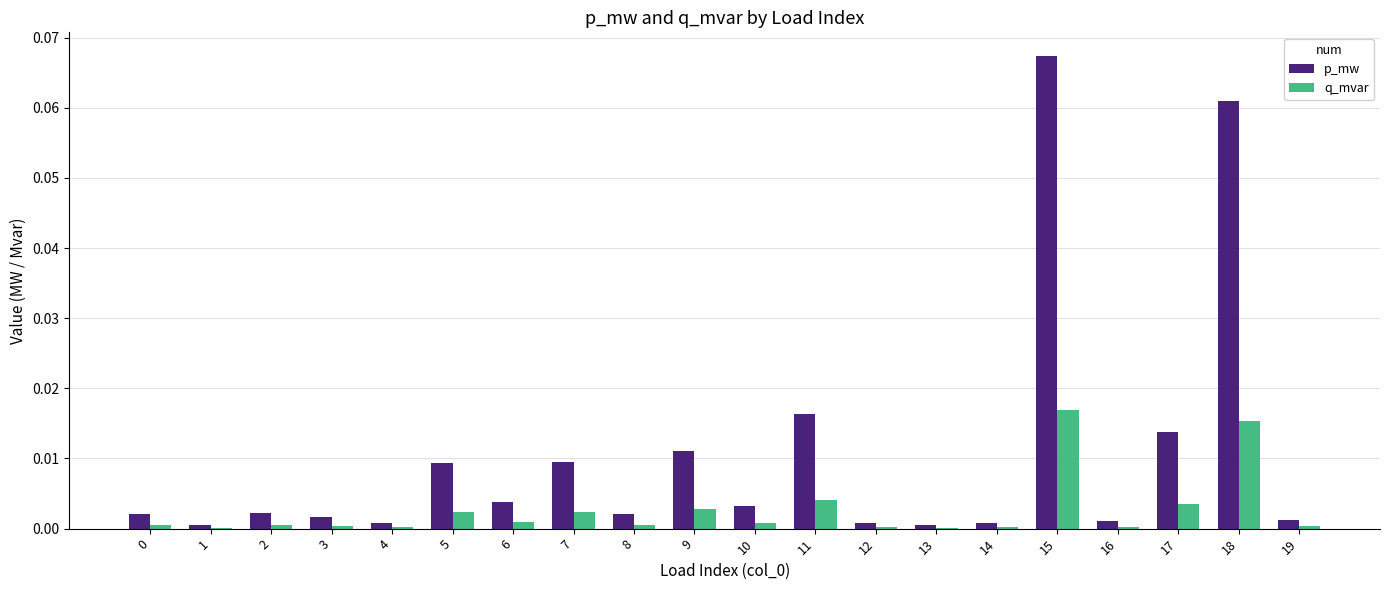

Is the value of p_mw at 9 greater than the value of q_mvar at 5?

Yes